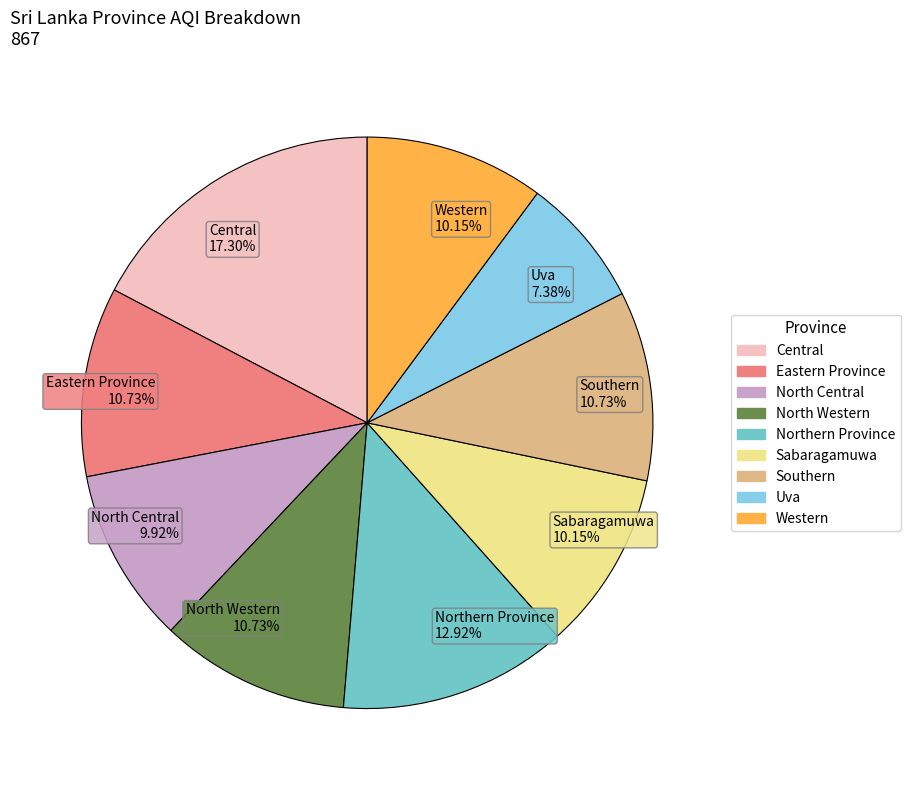

What is the ratio of the value at North Western to the value at Uva?

1.5